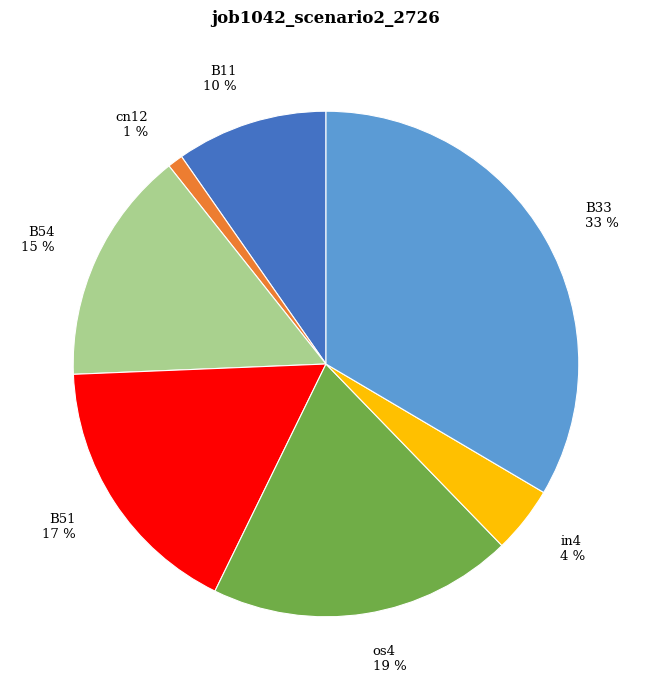

Between B51 17 % and B11 10 %, which is larger?

B51 17 %